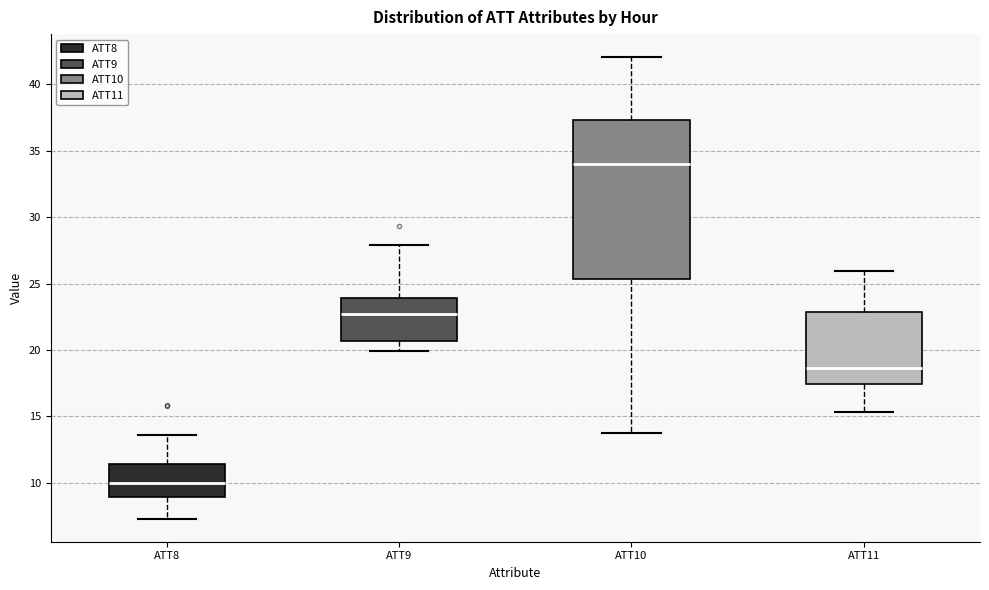

Reading left to right, read every box against the y-axis: the position of its median line, the range the box covers, and the ends of its whiskers. The values are not printed on the chart, so give them approximately, as read against the axis.

ATT8: median 10.0, box 9.0 to 11.5, whiskers 7.5 to 13.5
ATT9: median 22.5, box 20.5 to 24.0, whiskers 20.0 to 28.0
ATT10: median 34.0, box 25.5 to 37.5, whiskers 14.0 to 42.0
ATT11: median 18.5, box 17.5 to 23.0, whiskers 15.5 to 26.0